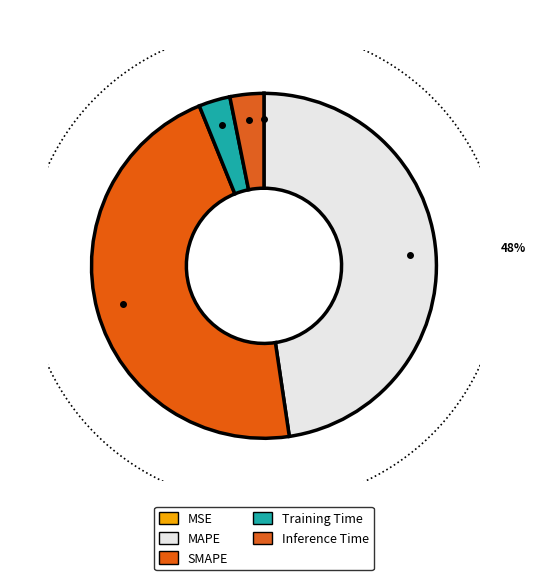

Combined, do MAPE and MSE account for over 50%?

No